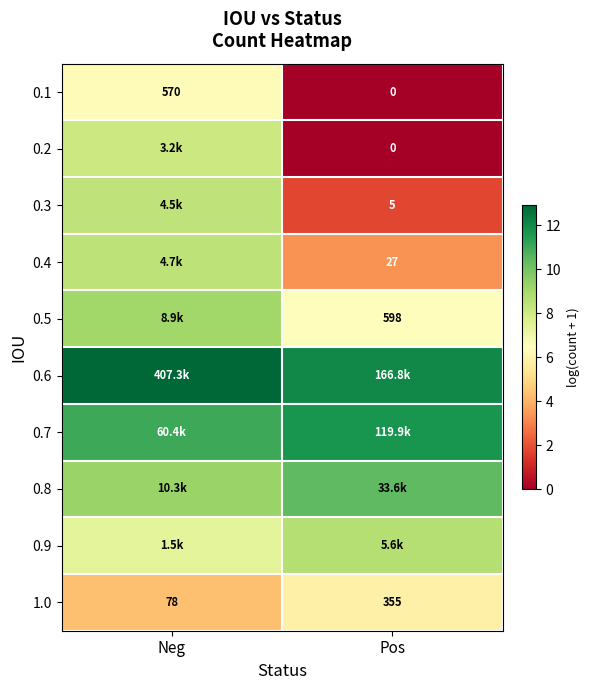

List the labels in order of 1.0 value, largest first.

Pos, Neg